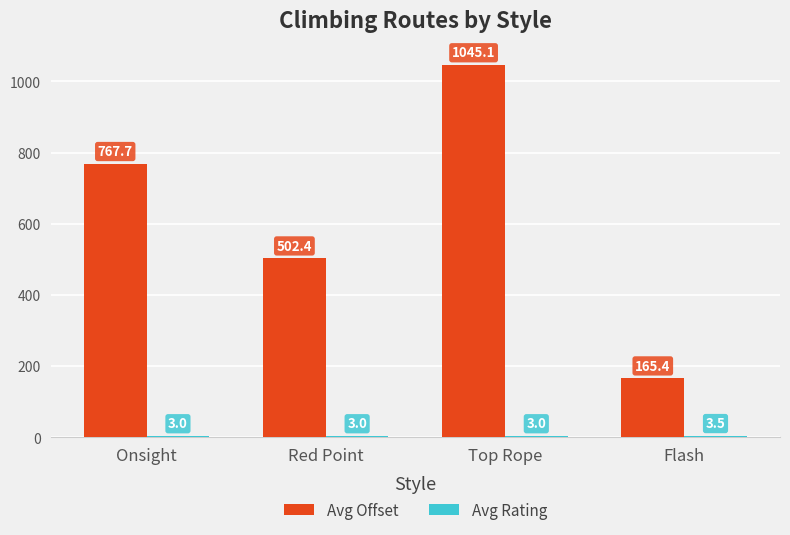

The Avg Offset series shows 1364.6 at Onsight. True or false?

False